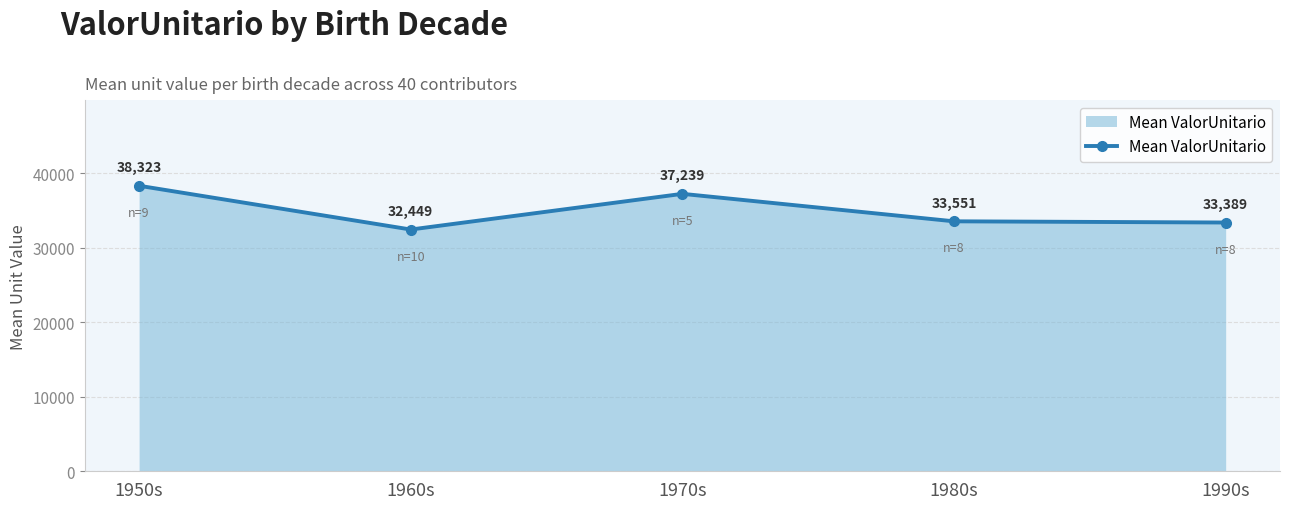

Rank the categories by value from highest to lowest.

1950s, 1970s, 1980s, 1990s, 1960s